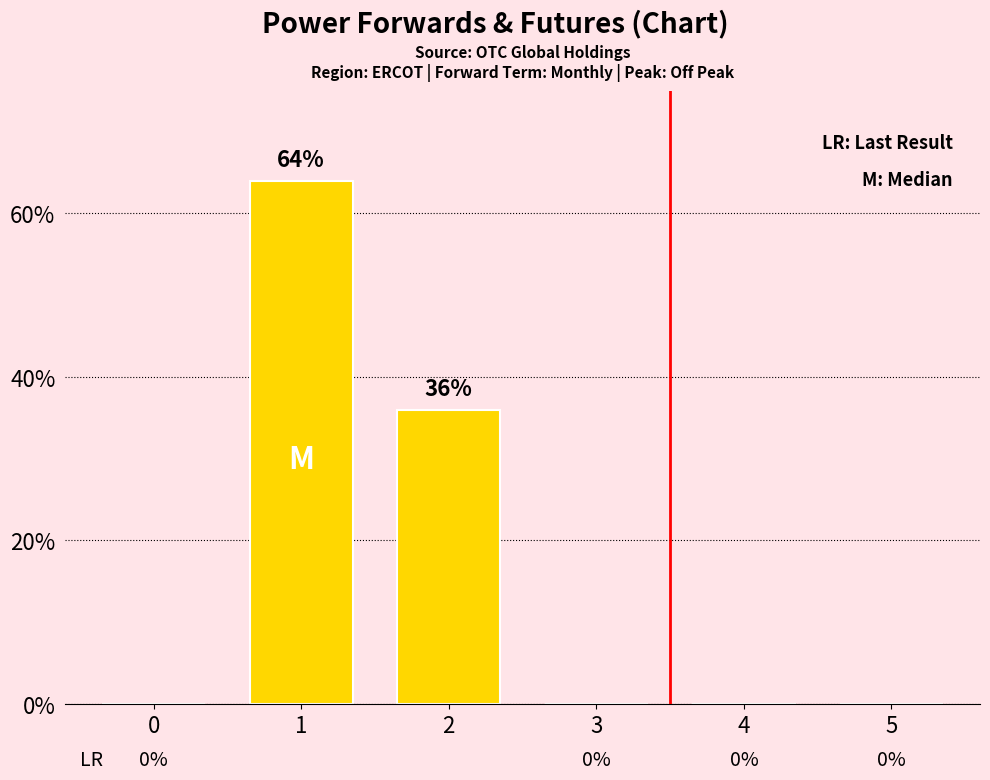

At which label is the value closest to 32?

2